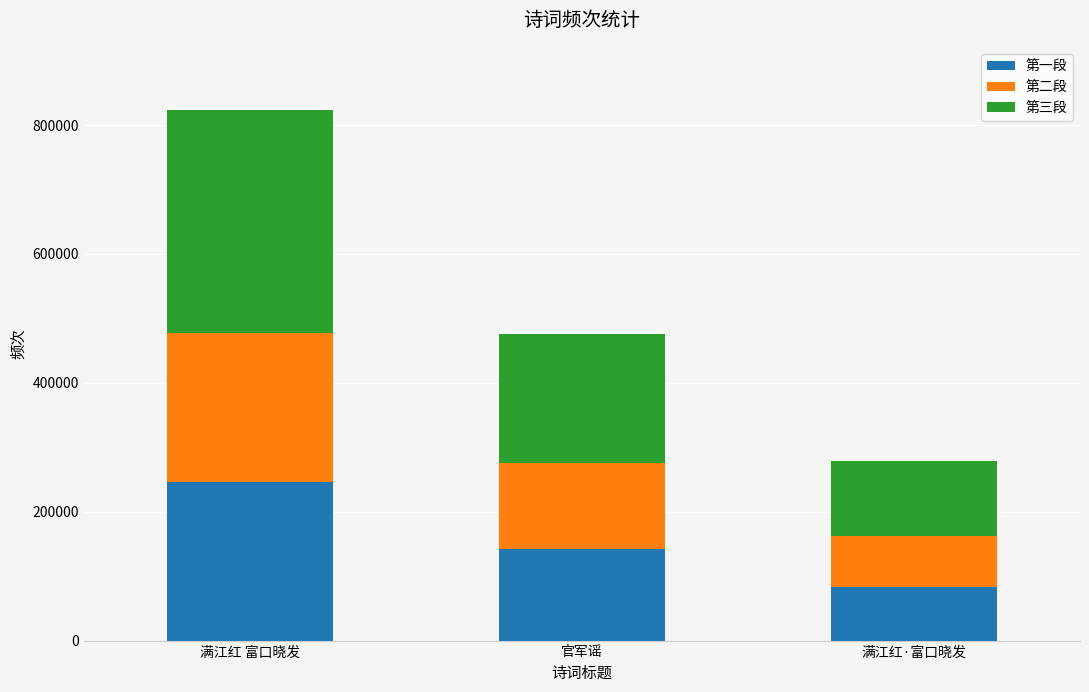

Count the number of data series in this chart.

3